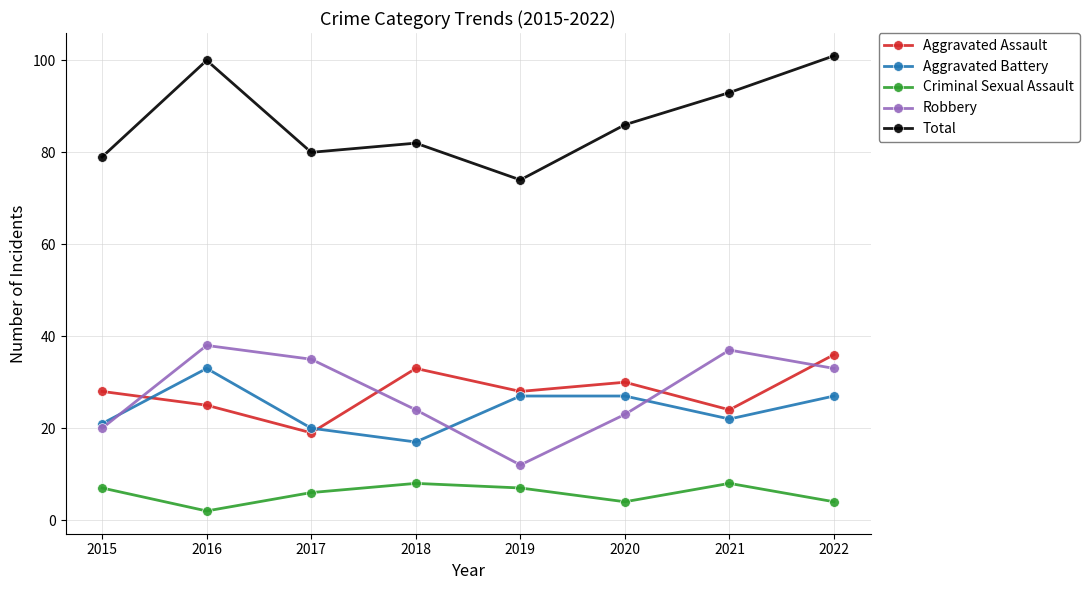

True or false: Total and Criminal Sexual Assault intersect in this chart.

False